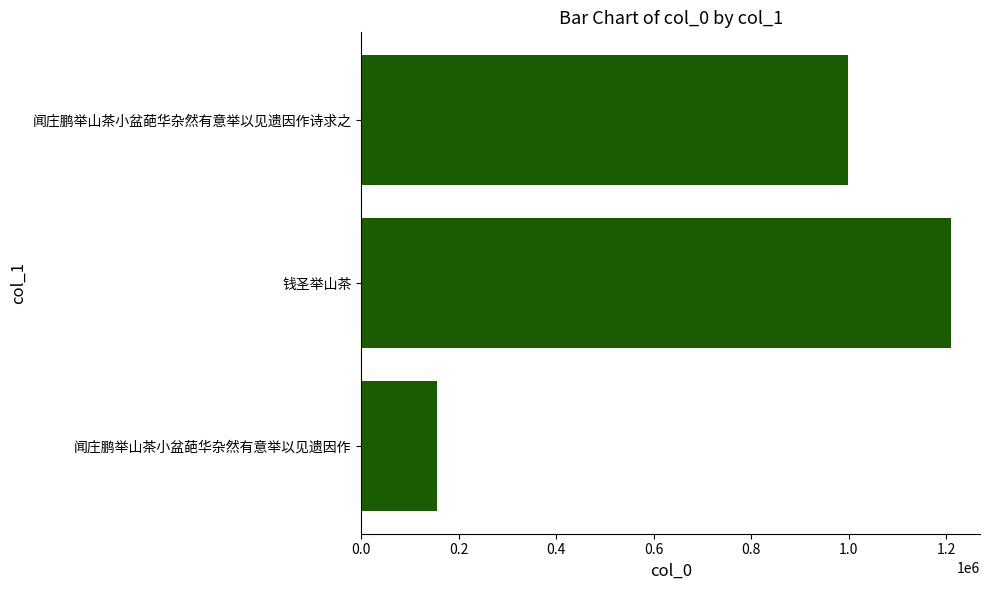

How many data points are less than 998747?

1